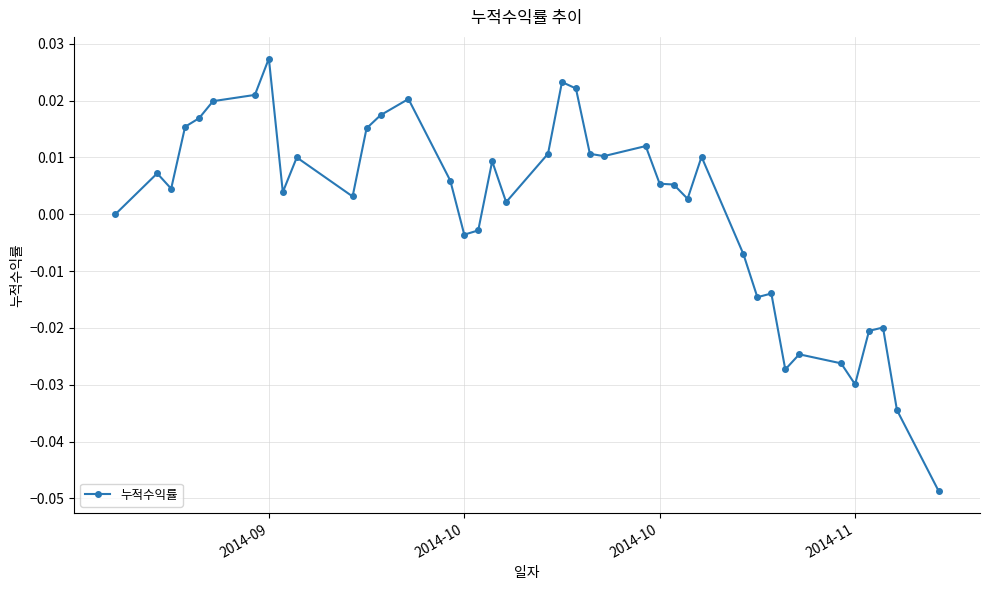

What is the difference between the maximum and minimum values?

0.1